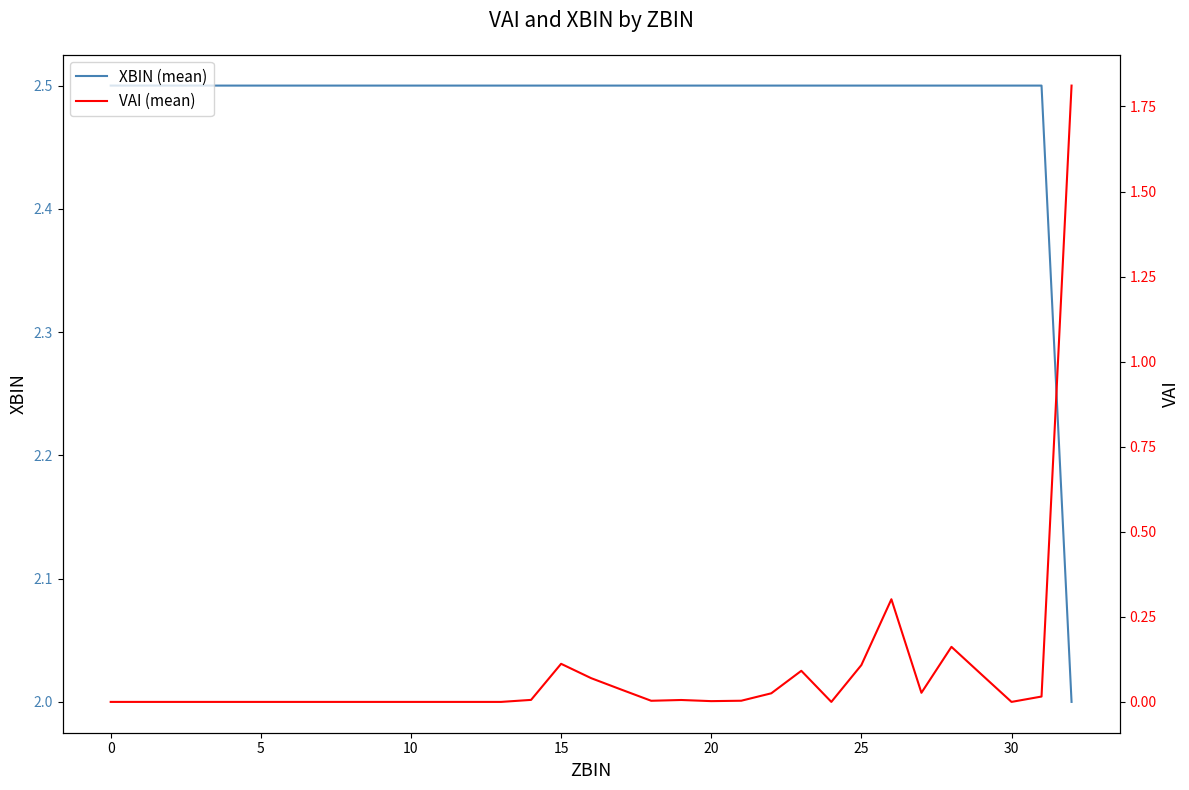

Rank the series by their average value, from lowest to highest.

VAI (mean), XBIN (mean)